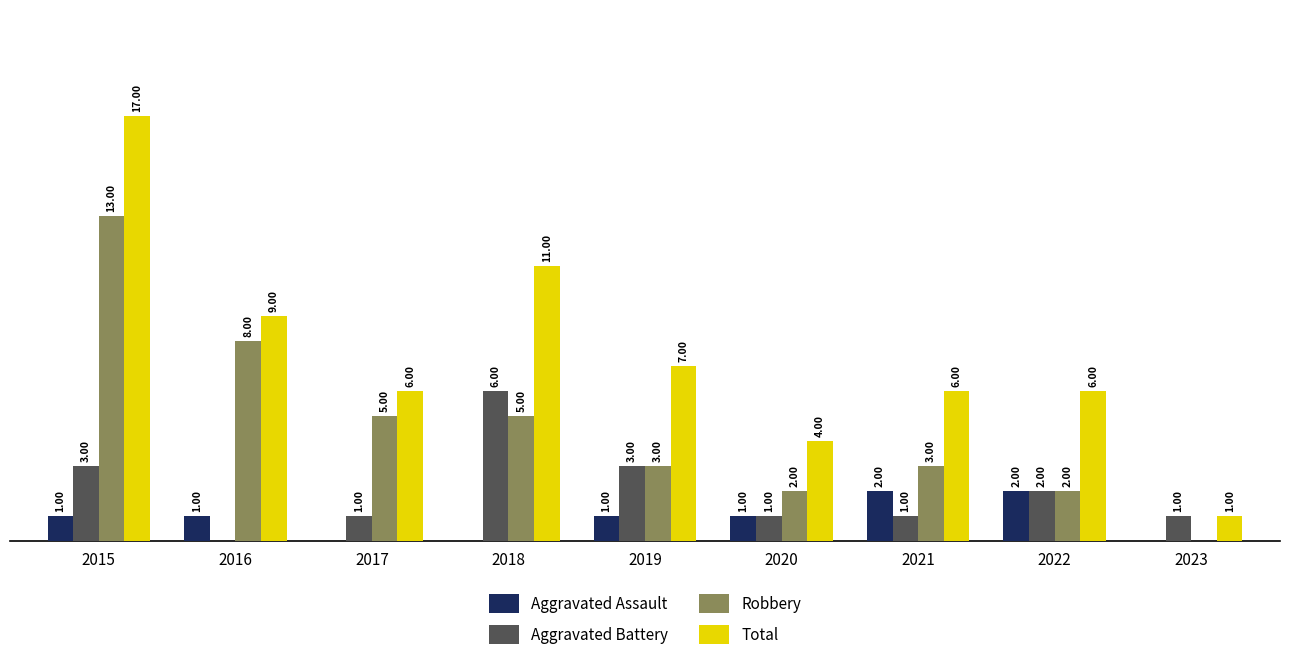

Which series has the largest total across all categories?

Total